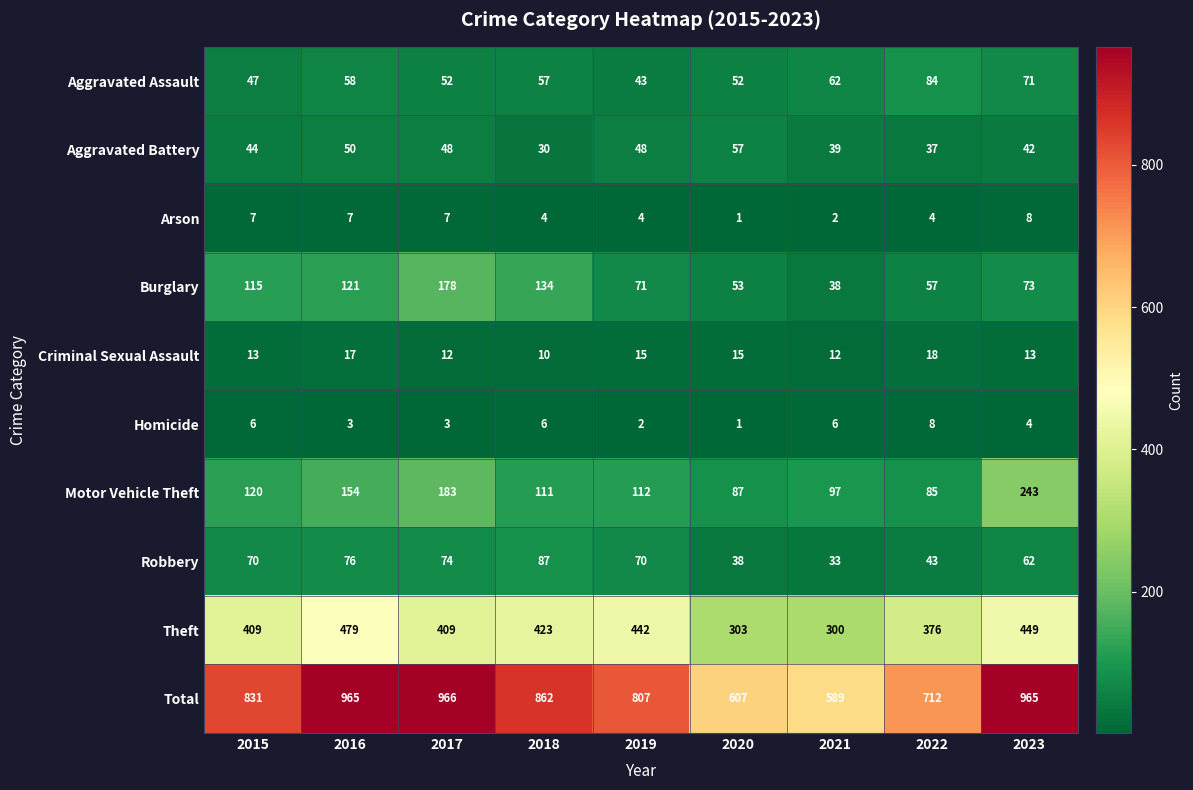

Which category has the lowest value across all series?

2020